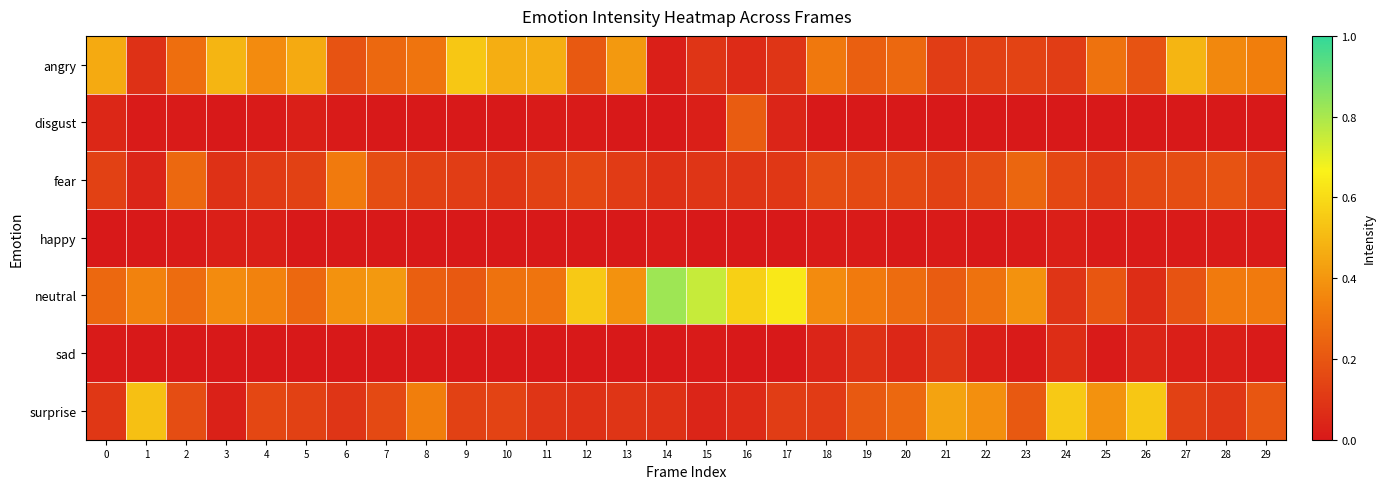

Reading left to right, extract all data points from this chart.

angry: 0=0.5	1=0.1	2=0.3	3=0.5	4=0.4	5=0.5	6=0.2	7=0.3	8=0.3	9=0.5	10=0.5	11=0.5	12=0.2	13=0.4	14=0.0	15=0.1	16=0.1	17=0.1	18=0.3	19=0.2	20=0.3	21=0.1	22=0.1	23=0.1	24=0.1	25=0.3	26=0.2	27=0.5	28=0.4	29=0.3
disgust: 0=0.1	1=0.0	2=0.0	3=0.0	4=0.0	5=0.0	6=0.0	7=0.0	8=0.0	9=0.0	10=0.0	11=0.0	12=0.0	13=0.0	14=0.0	15=0.0	16=0.2	17=0.0	18=0.0	19=0.0	20=0.0	21=0.0	22=0.0	23=0.0	24=0.0	25=0.0	26=0.0	27=0.0	28=0.0	29=0.0
fear: 0=0.1	1=0.0	2=0.3	3=0.1	4=0.1	5=0.1	6=0.3	7=0.2	8=0.1	9=0.1	10=0.1	11=0.1	12=0.1	13=0.1	14=0.1	15=0.1	16=0.1	17=0.1	18=0.2	19=0.2	20=0.2	21=0.1	22=0.2	23=0.2	24=0.1	25=0.1	26=0.2	27=0.2	28=0.2	29=0.1
happy: 0=0.0	1=0.0	2=0.0	3=0.0	4=0.0	5=0.0	6=0.0	7=0.0	8=0.0	9=0.0	10=0.0	11=0.0	12=0.0	13=0.0	14=0.0	15=0.0	16=0.0	17=0.0	18=0.0	19=0.0	20=0.0	21=0.0	22=0.0	23=0.0	24=0.0	25=0.0	26=0.0	27=0.0	28=0.0	29=0.0
neutral: 0=0.3	1=0.3	2=0.3	3=0.4	4=0.3	5=0.3	6=0.4	7=0.4	8=0.2	9=0.2	10=0.3	11=0.3	12=0.6	13=0.4	14=0.8	15=0.8	16=0.6	17=0.6	18=0.4	19=0.3	20=0.3	21=0.2	22=0.3	23=0.4	24=0.1	25=0.2	26=0.1	27=0.2	28=0.3	29=0.3
sad: 0=0.0	1=0.0	2=0.0	3=0.0	4=0.0	5=0.0	6=0.0	7=0.0	8=0.0	9=0.0	10=0.0	11=0.0	12=0.0	13=0.0	14=0.0	15=0.0	16=0.0	17=0.0	18=0.0	19=0.1	20=0.1	21=0.1	22=0.0	23=0.0	24=0.1	25=0.0	26=0.0	27=0.0	28=0.0	29=0.0
surprise: 0=0.1	1=0.5	2=0.2	3=0.0	4=0.1	5=0.1	6=0.1	7=0.2	8=0.3	9=0.1	10=0.1	11=0.1	12=0.1	13=0.1	14=0.1	15=0.0	16=0.1	17=0.1	18=0.1	19=0.2	20=0.3	21=0.4	22=0.4	23=0.2	24=0.6	25=0.4	26=0.5	27=0.1	28=0.1	29=0.2